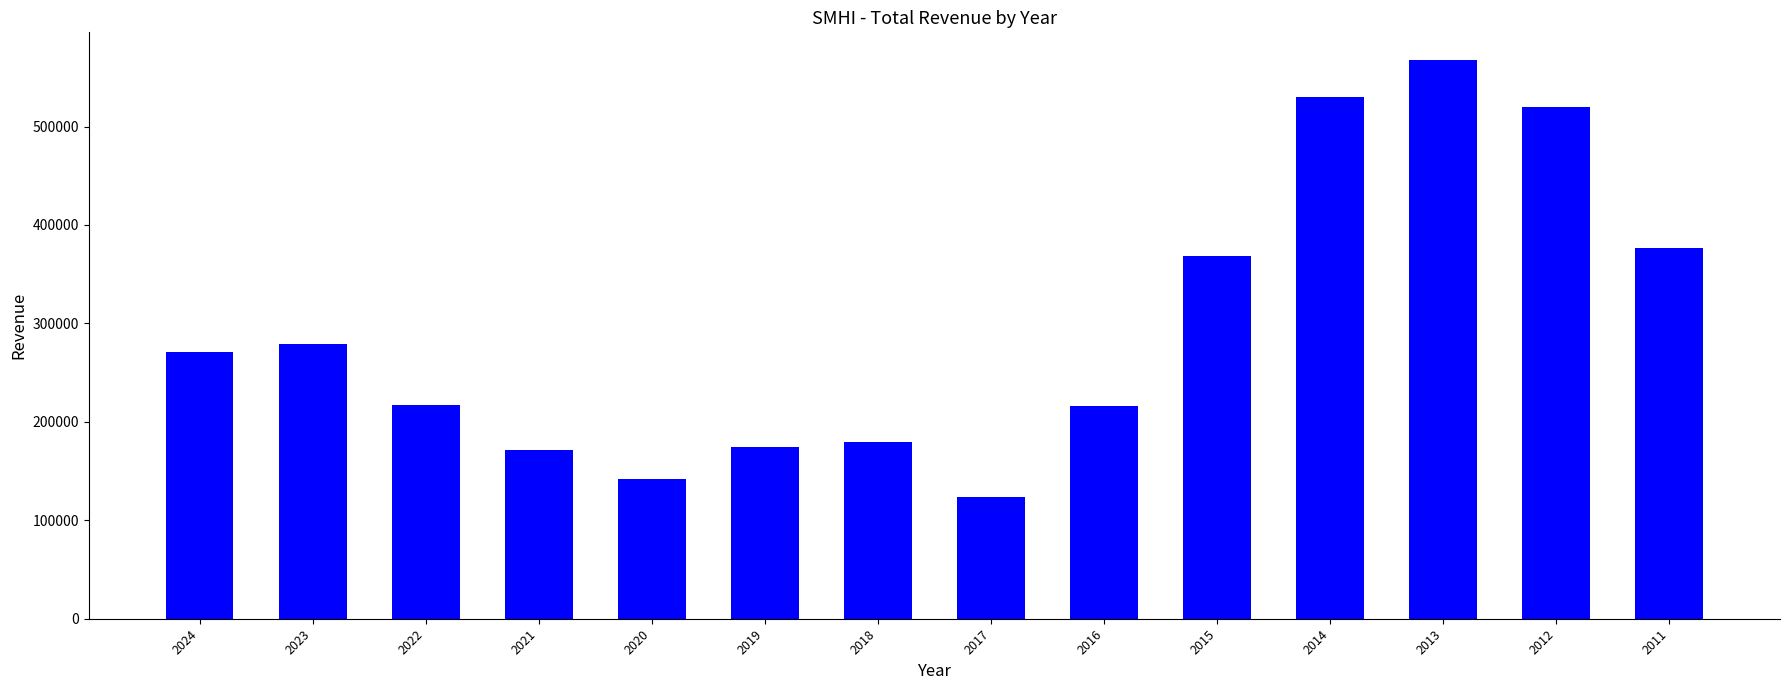

How many bars are there in total?

14